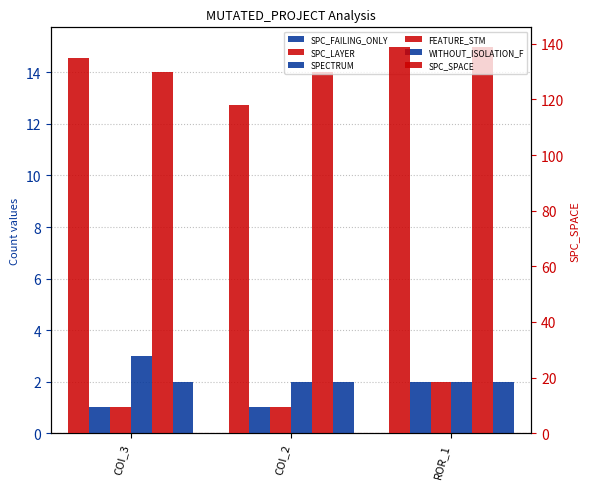

What is the difference between the SPC_SPACE values at COI_2 and COI_3?

17